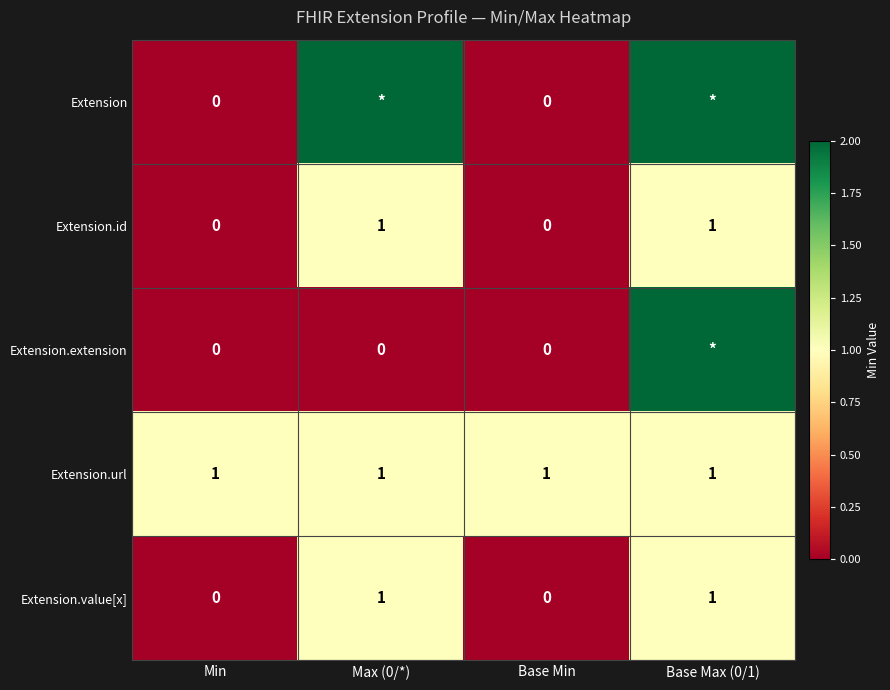

Count the Extension.value[x] values in the range 0 to 1.

4